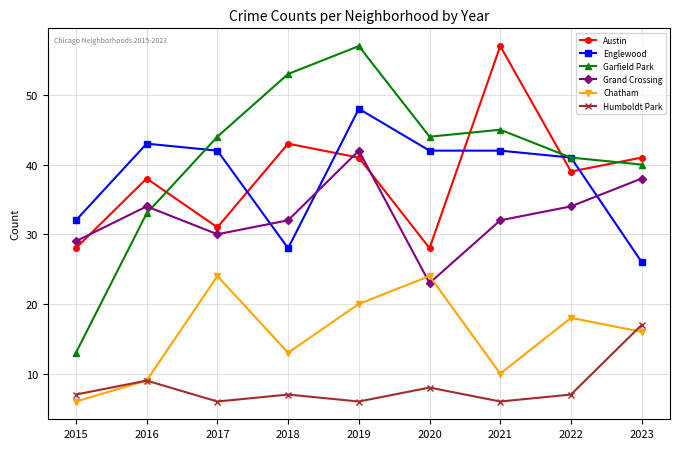

Which category has the highest value in the Garfield Park series?

2019